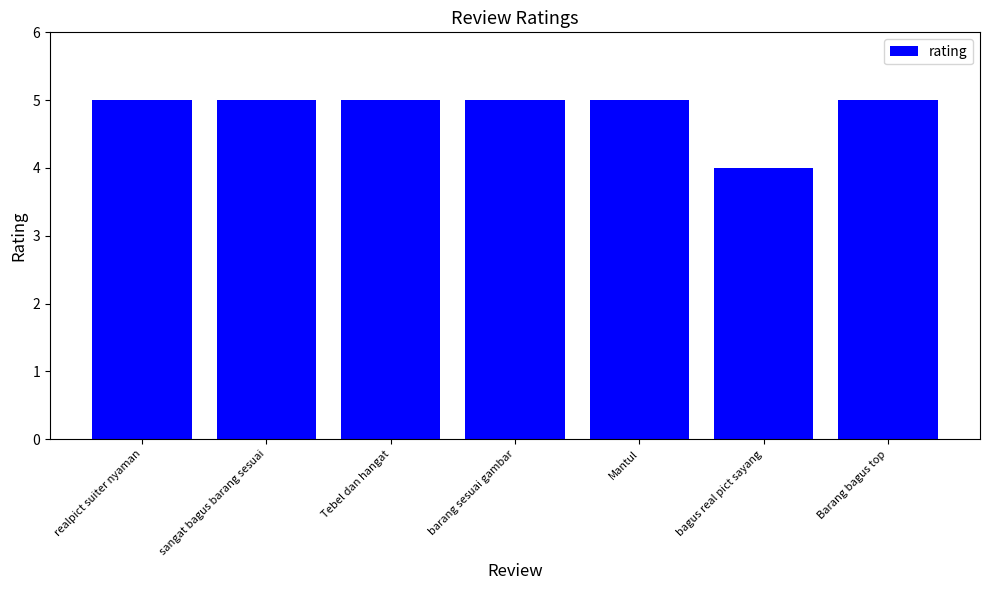

What is the value of the 5th bar from the left?

5